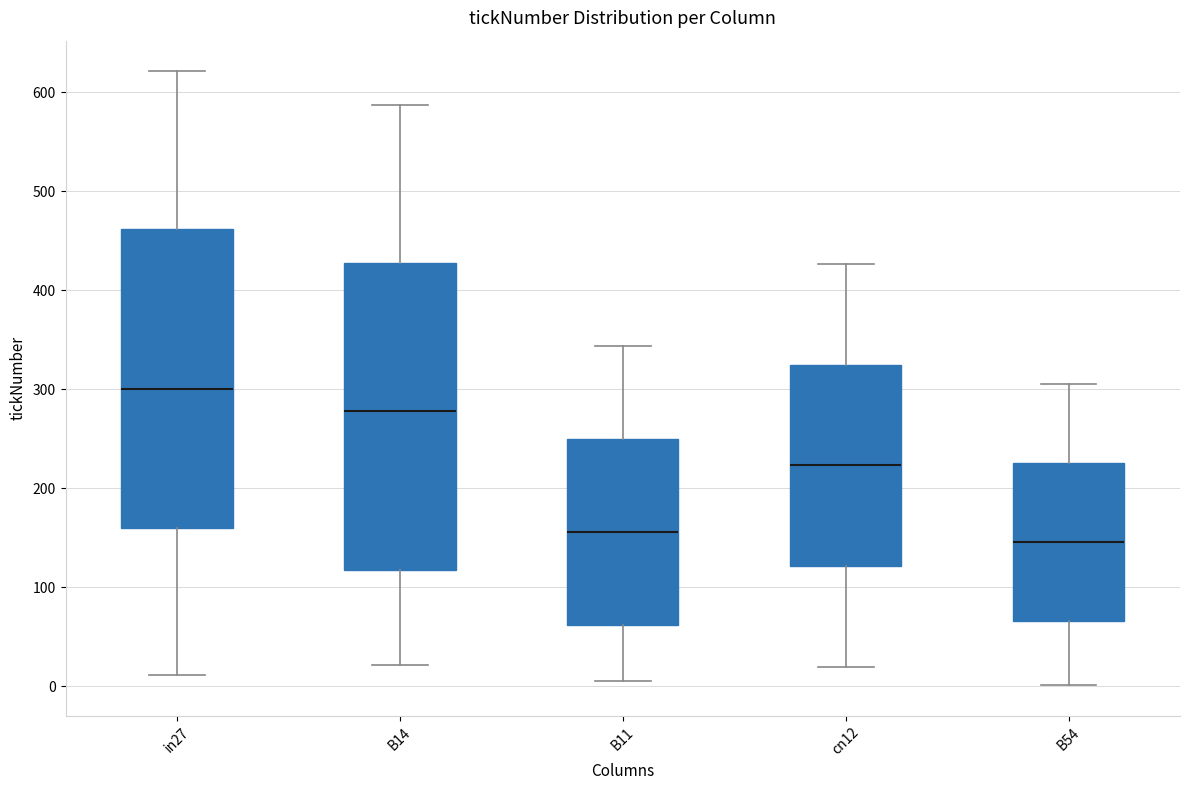

Which box has the highest median line?

in27